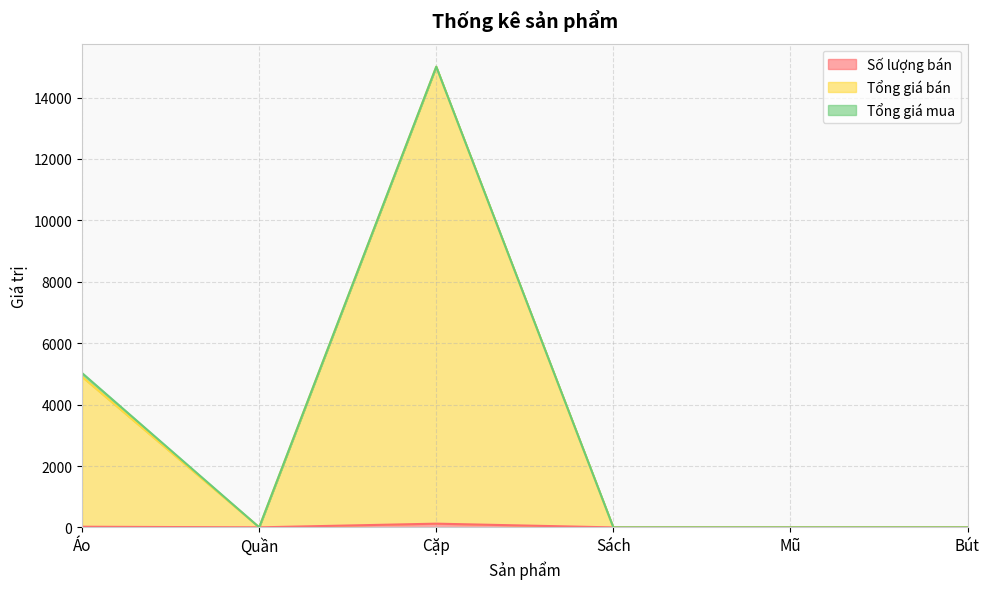

True or false: Số lượng bán and Tổng giá bán intersect in this chart.

False